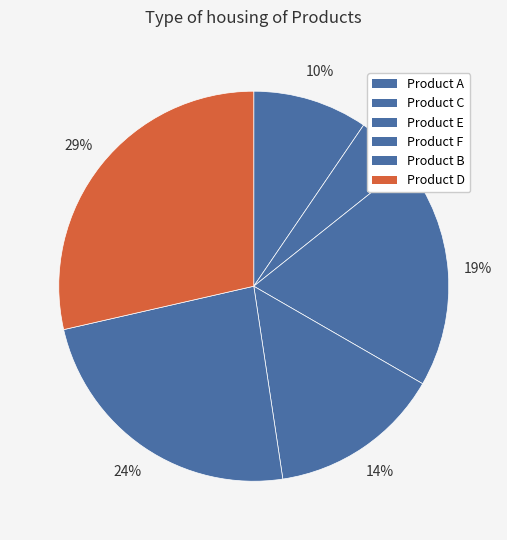

How many segments does this pie chart have?

6